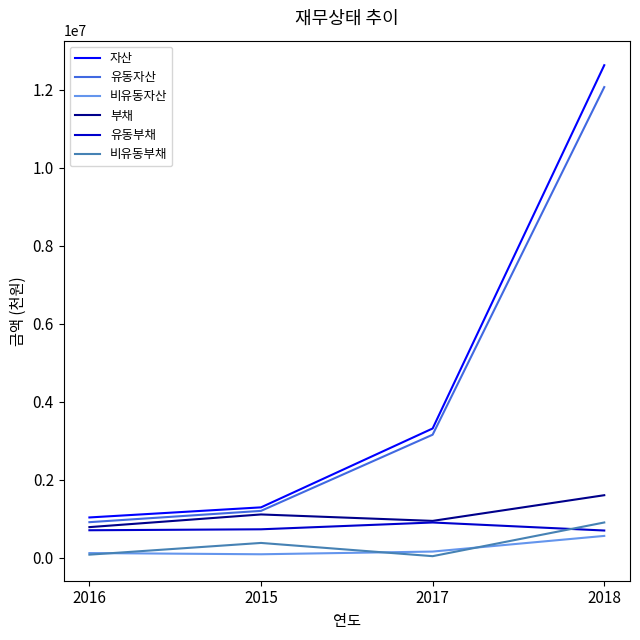

What is the approximate value of 유동부채 at 2018, to the nearest 100?

698900